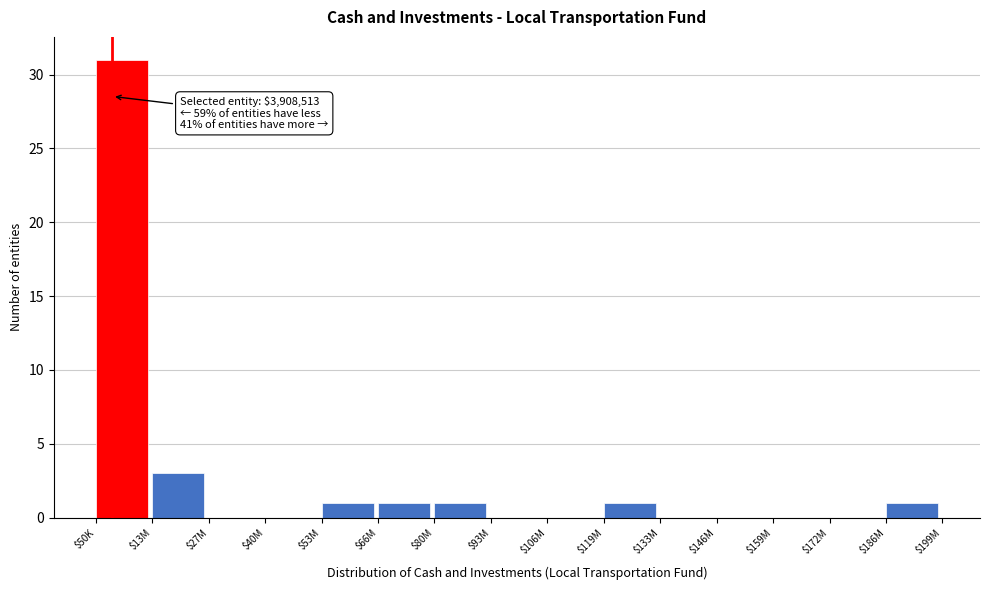

What is the sum of all values?

39